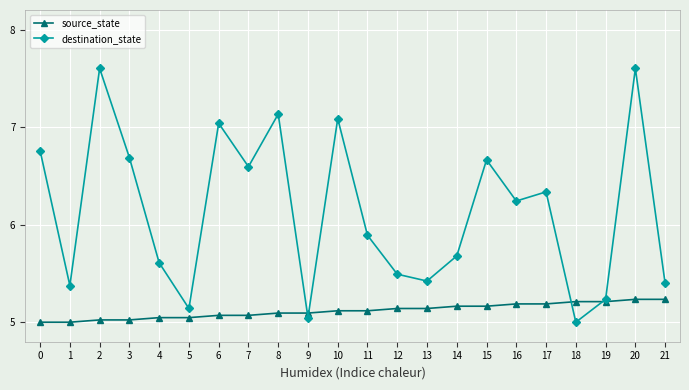

What is the greatest value displayed?

7.6